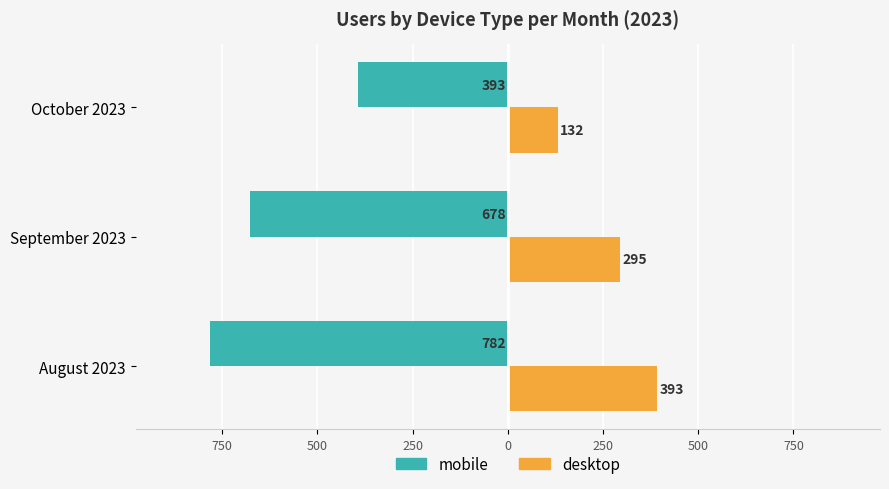

What is the sum of all desktop values?

820